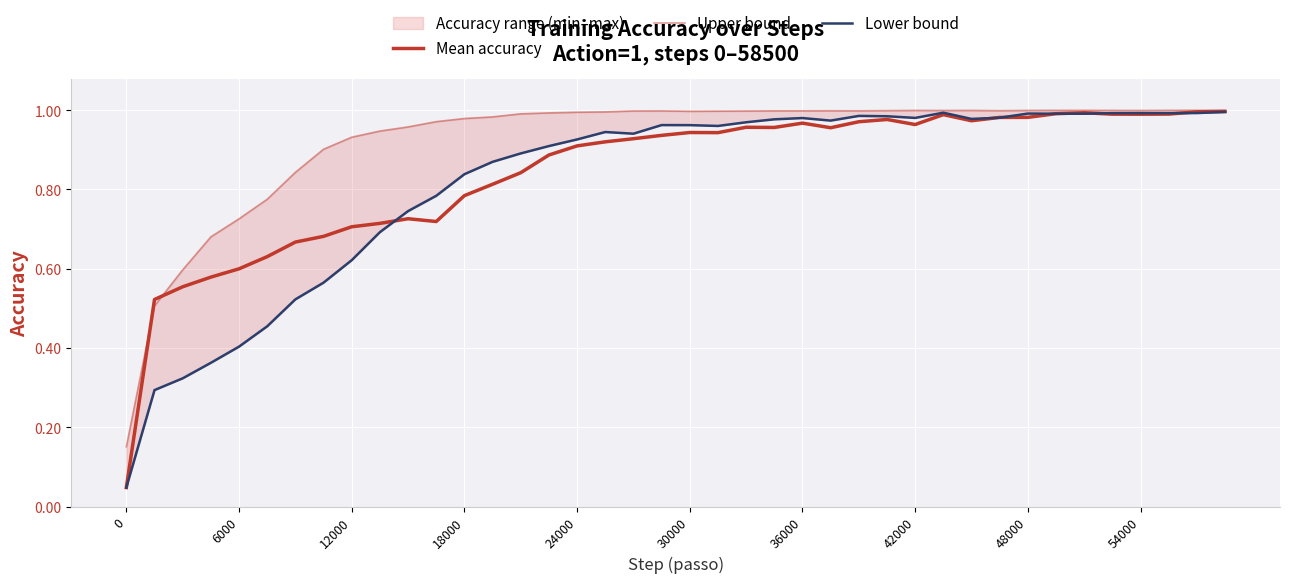

What is the value of the Lower bound point at the 34th from the left?

1.0